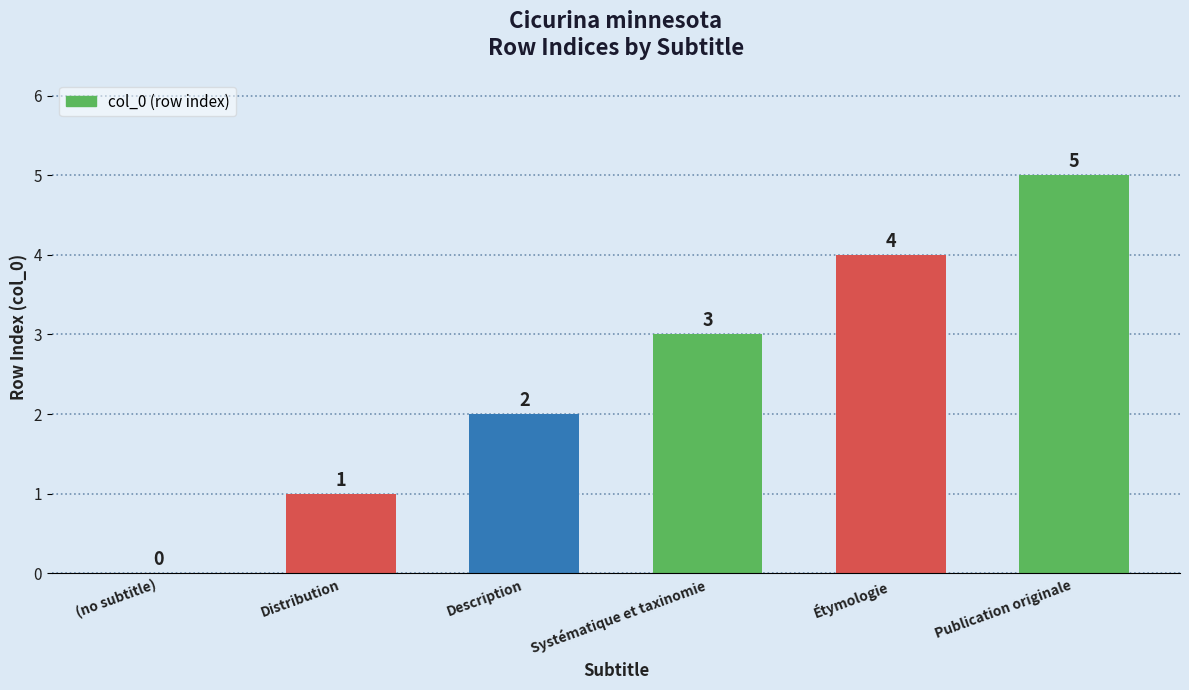

What is the change in value from Description to Publication originale?

+3